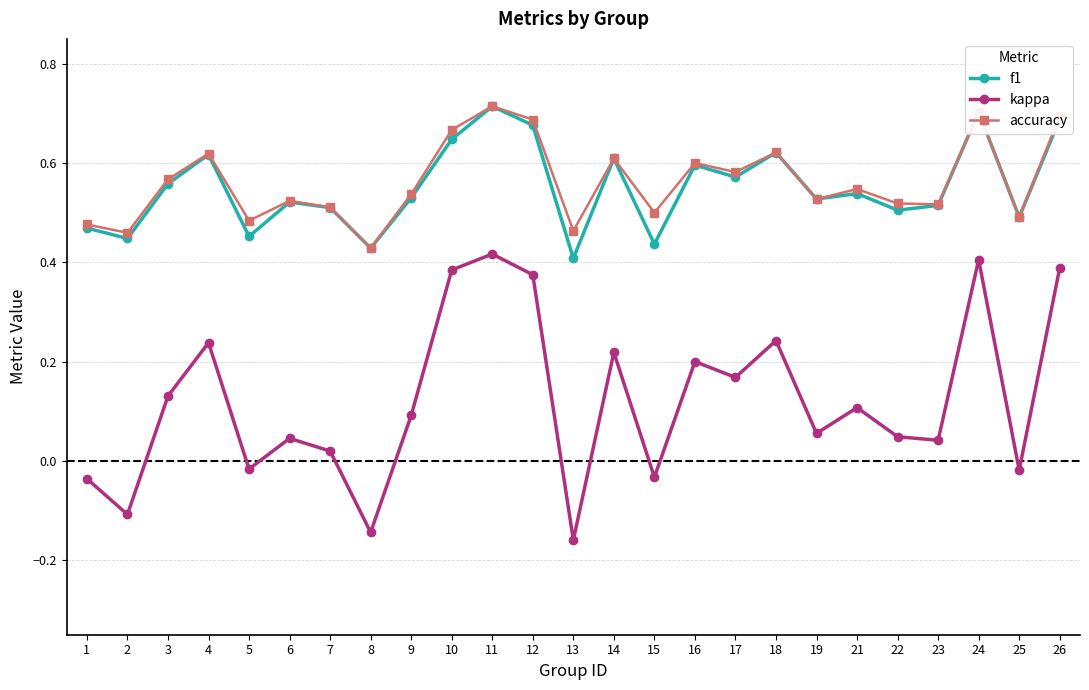

At which category is the sum across all series the highest?

11